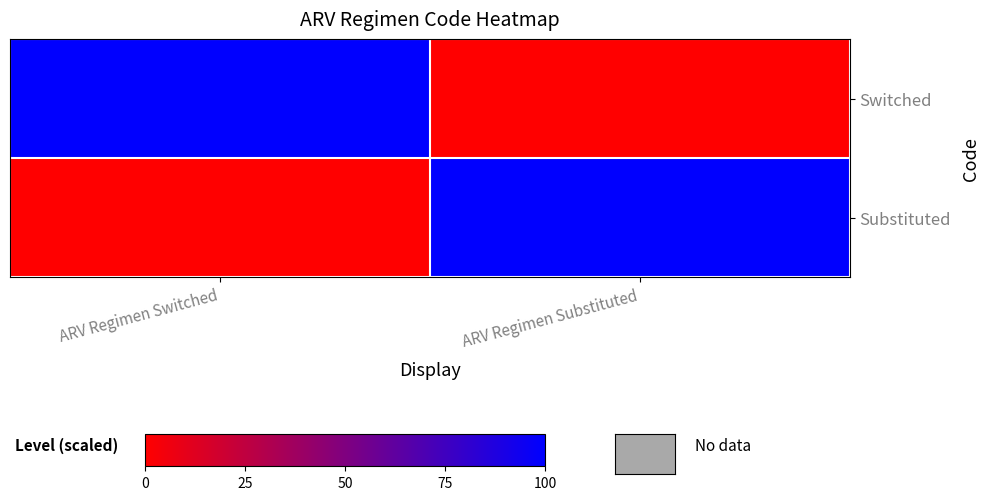

Reading left to right, list all the values displayed in this chart.

Switched: ARV Regimen Switched=1	ARV Regimen Substituted=0
Substituted: ARV Regimen Switched=0	ARV Regimen Substituted=1